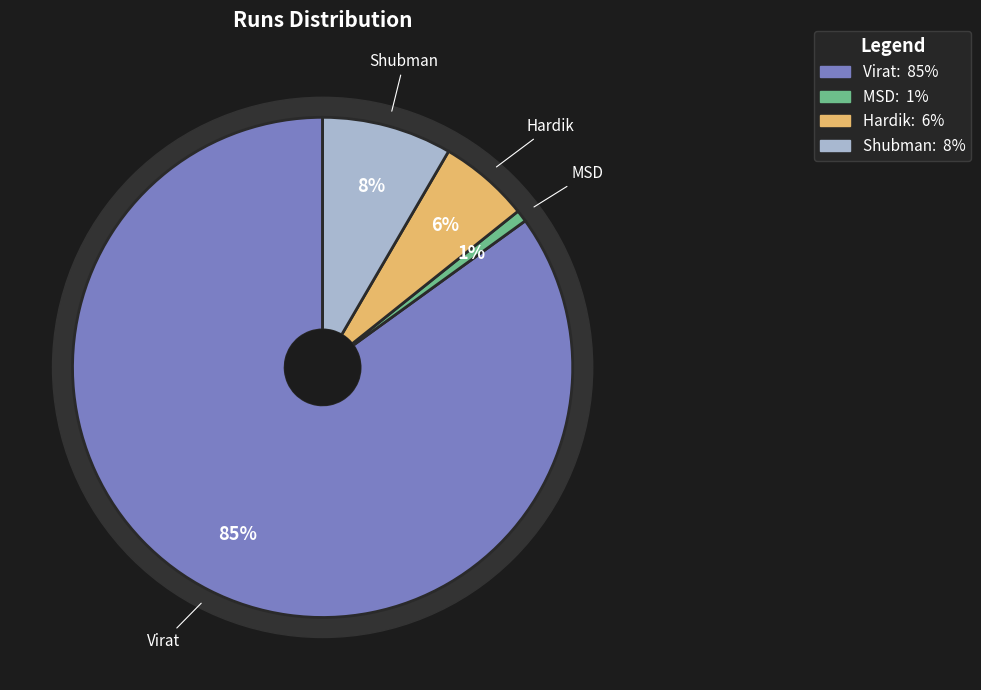

What is the total percentage of MSD and Shubman?

9.2%